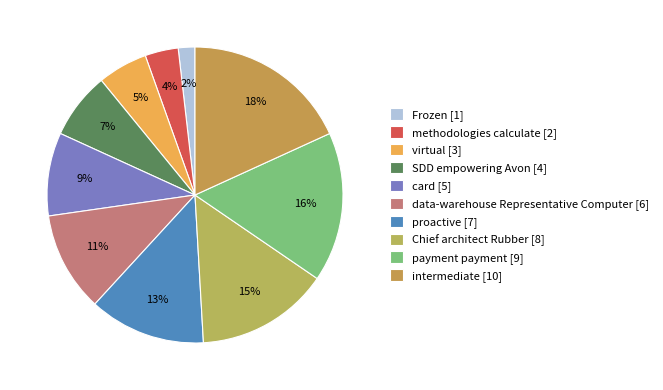

What percentage is the Frozen slice, to the nearest percent?

2%